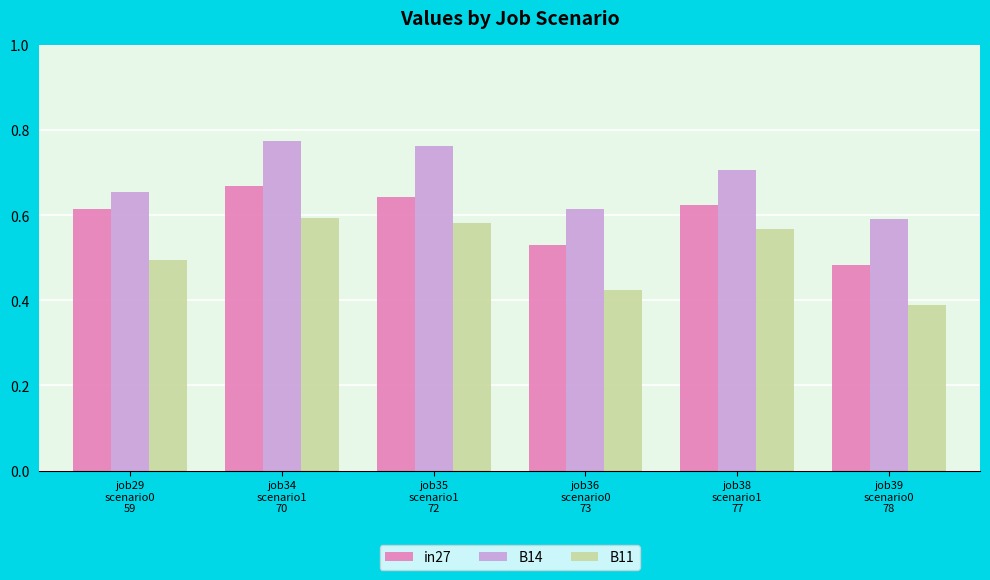

How many bars are there in total?

18